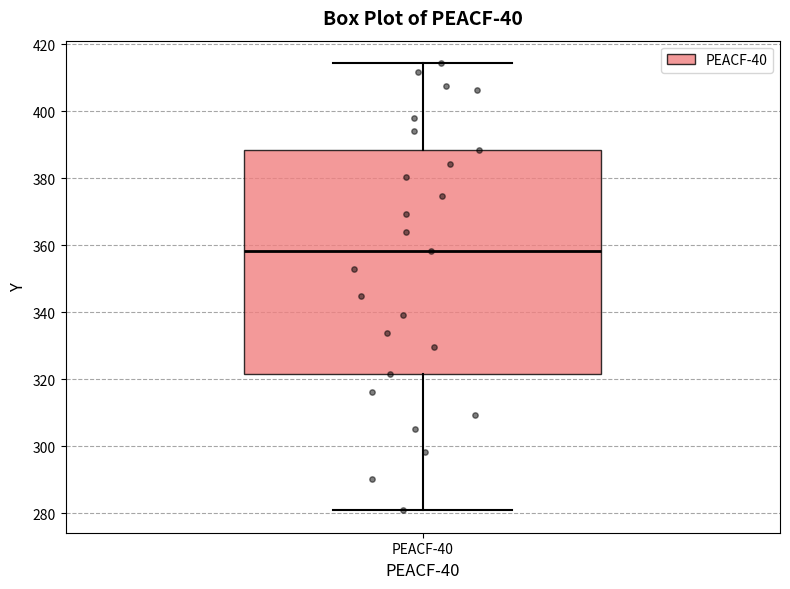

Transcribe this box plot: give where the median line is, the range the box spans, and where the two whiskers end, as read against the y-axis. The values are not printed on the chart, so give them approximately, as read against the axis.

median 358, box 322 to 388, whiskers 280 to 414